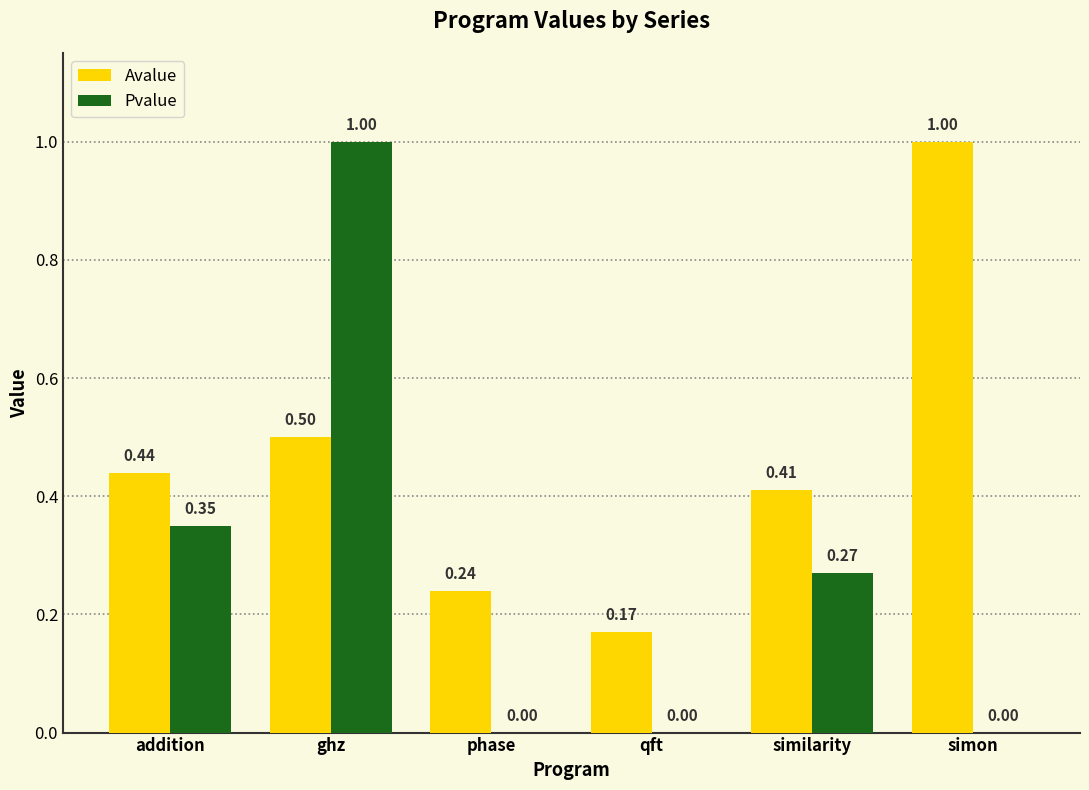

What are all the series names shown in the legend?

Avalue, Pvalue